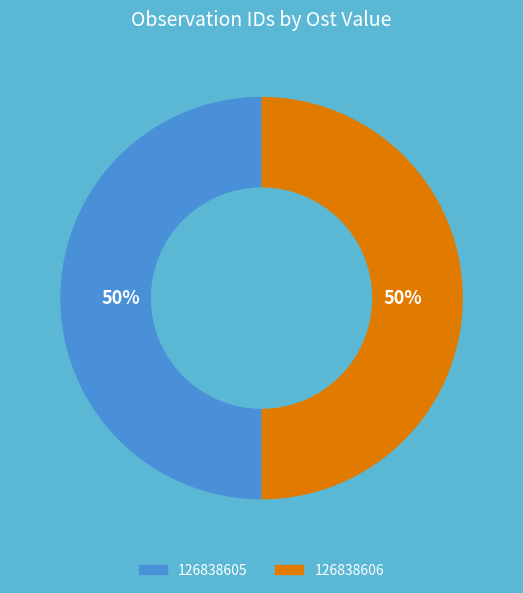

What is the ratio of the value at 126838605 to the value at 126838606?

1.0